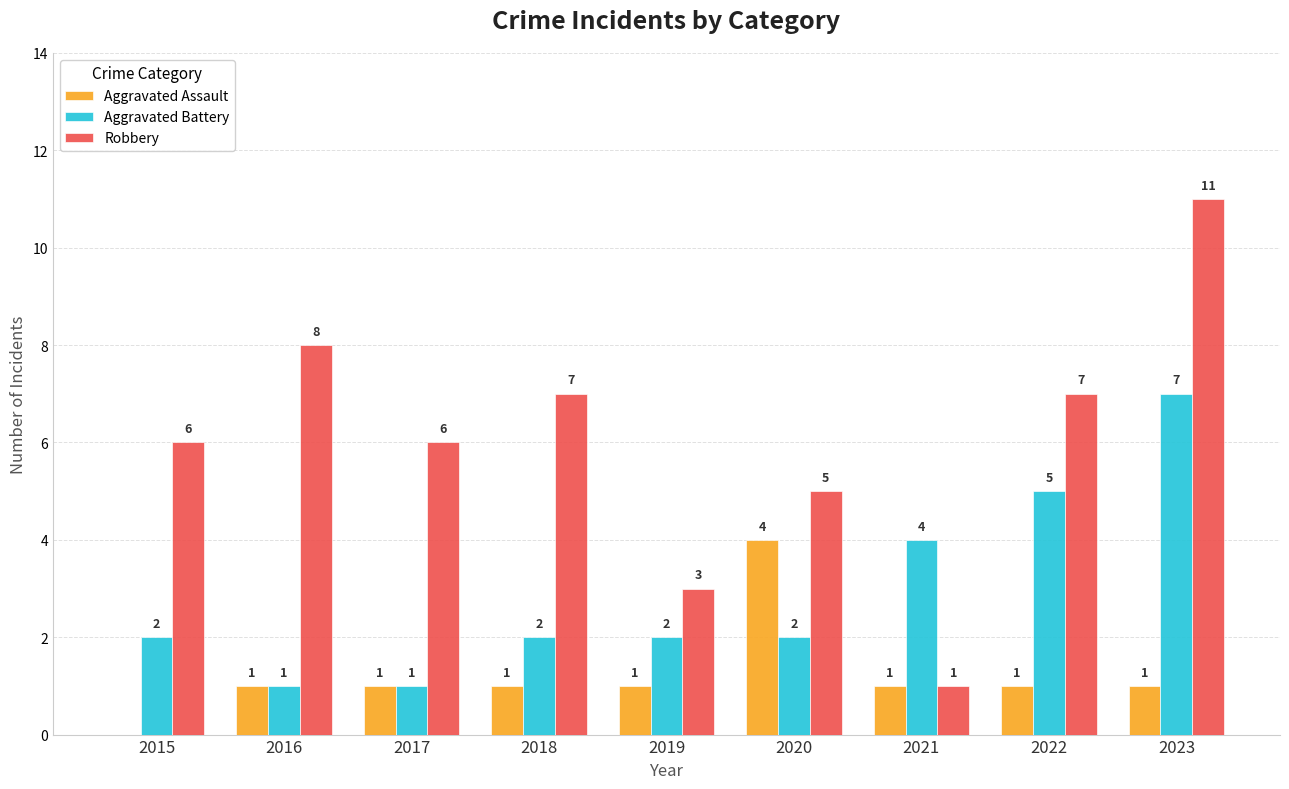

What are all the series names shown in the legend?

Aggravated Assault, Aggravated Battery, Robbery